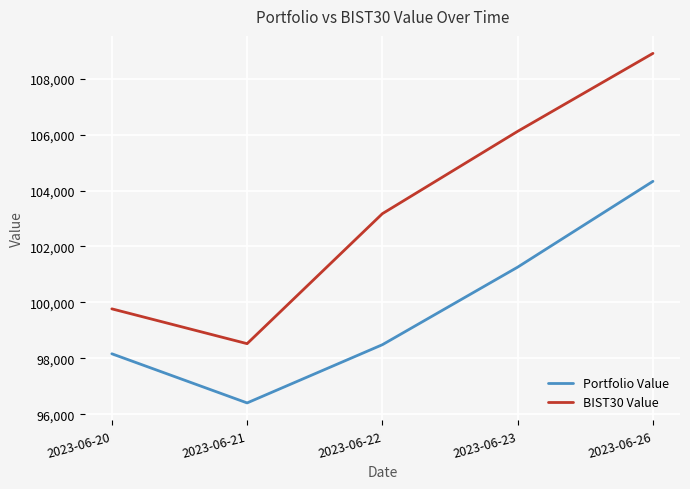

Reading right to left, extract all data points from this chart.

Portfolio Value: 2023-06-26=104332.8	2023-06-23=101261.1	2023-06-22=98485.3	2023-06-21=96401.5	2023-06-20=98160.6
BIST30 Value: 2023-06-26=108911.7	2023-06-23=106121.6	2023-06-22=103174.8	2023-06-21=98522.4	2023-06-20=99768.5